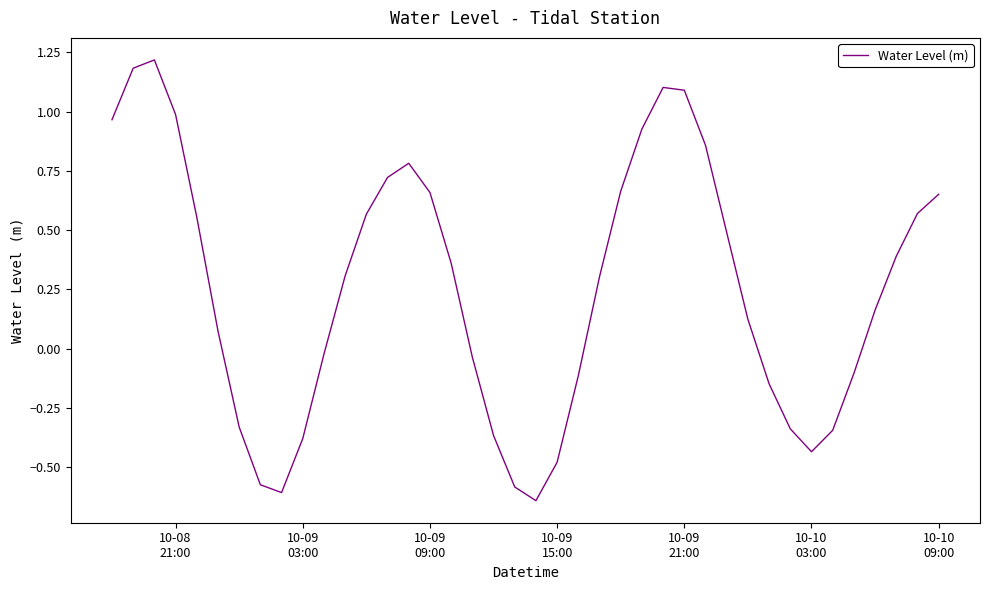

What is the difference between the maximum and minimum values?

1.9